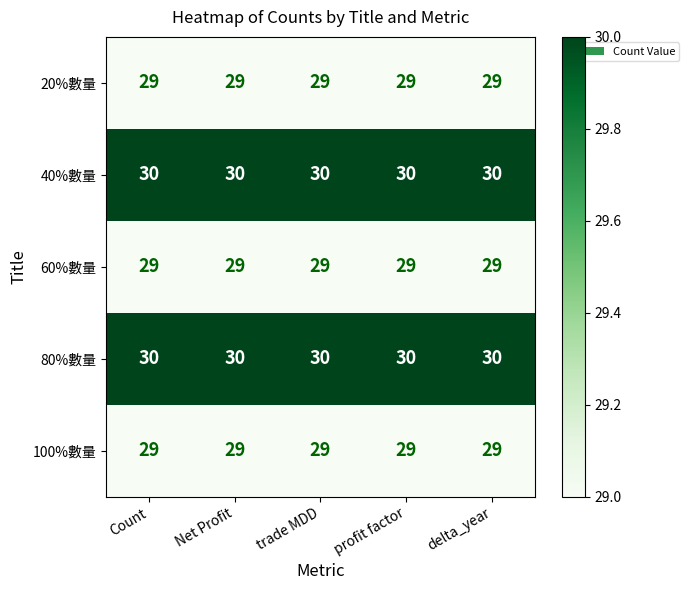

What is the total value across all series at Count?

147